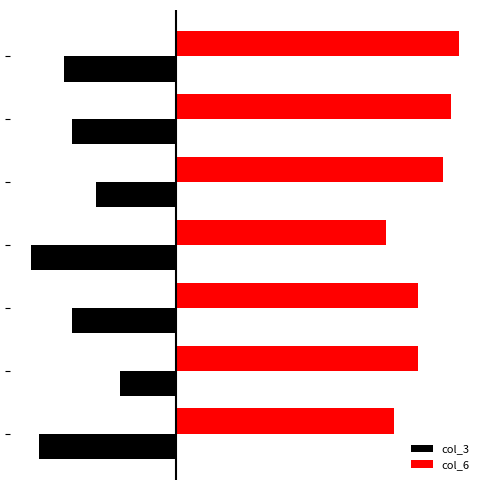

At how many categories does at least one series exceed 22?

7